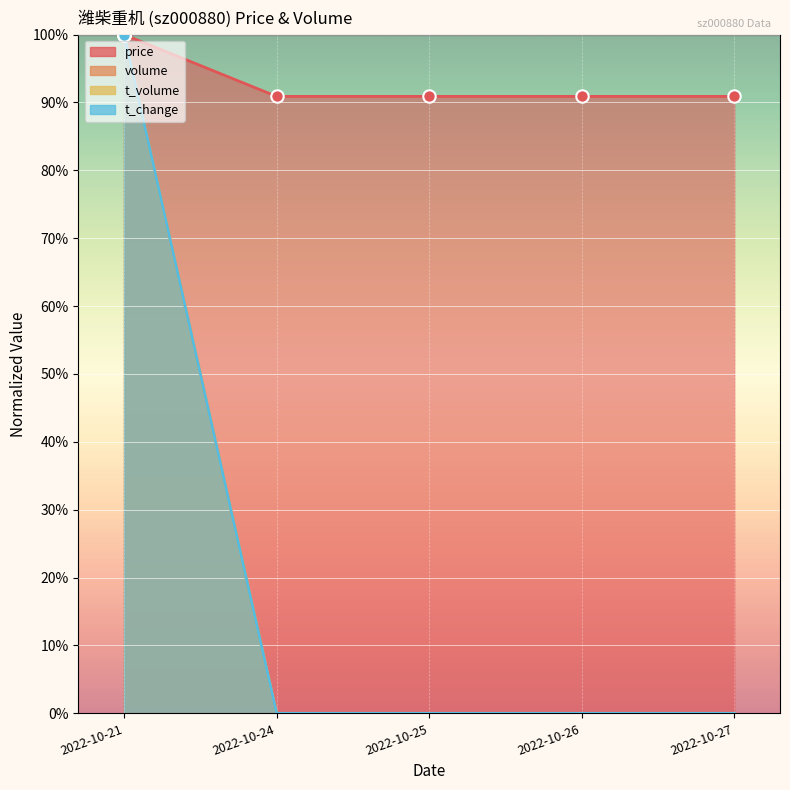

At which category is the sum across all series the highest?

2022-10-21